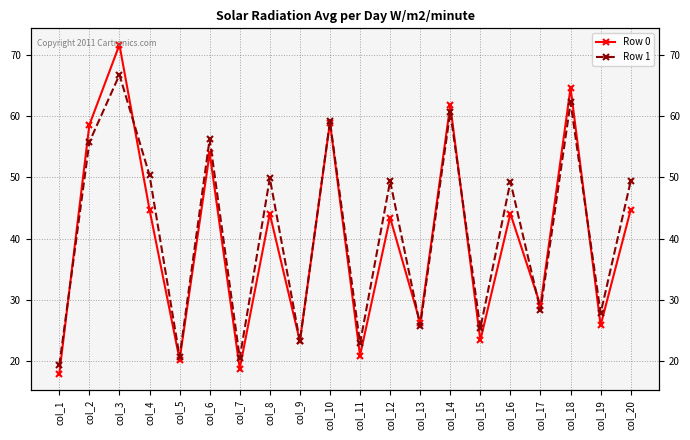

The value of Row 0 at col_4 is 80.1. True or false?

False